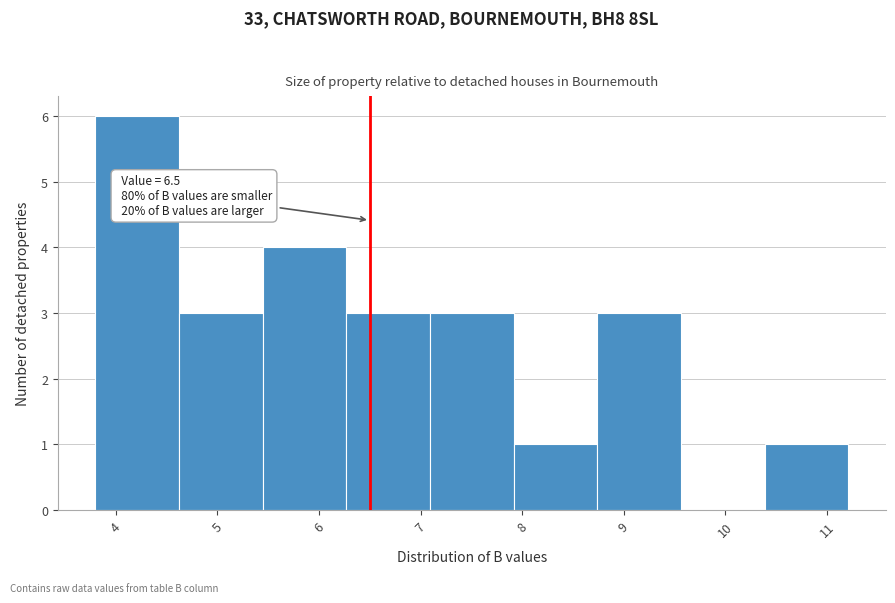

Which range on the x-axis has the tallest bar?

3.8 to 4.6